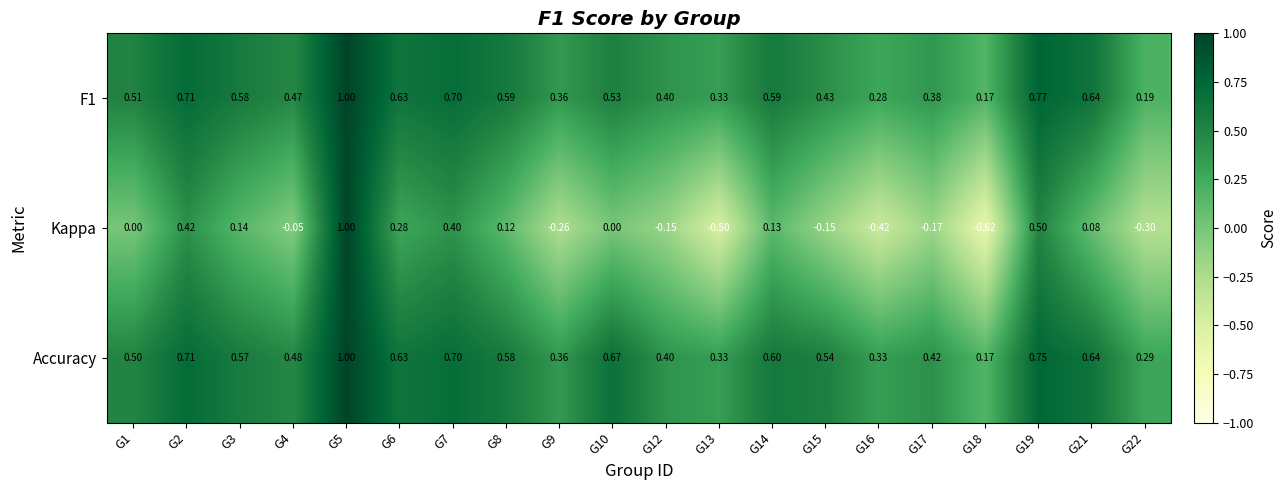

What is the spread (max minus min) of values at G3?

0.4